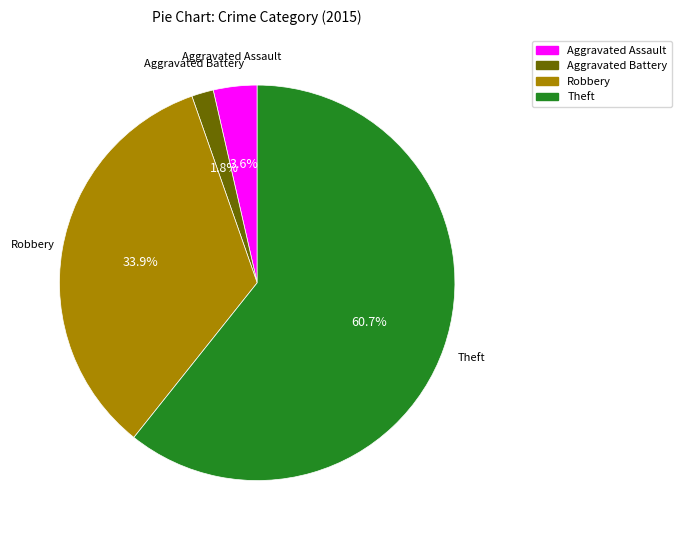

How many slices are in this pie chart?

4